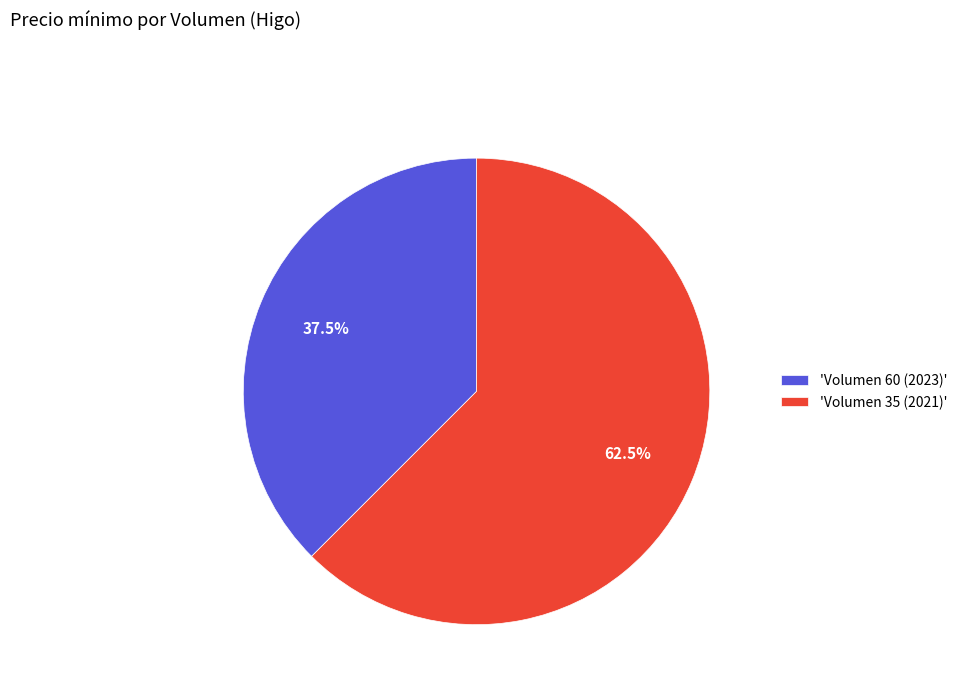

Rank the categories by value from lowest to highest.

'Volumen 60 (2023)', 'Volumen 35 (2021)'